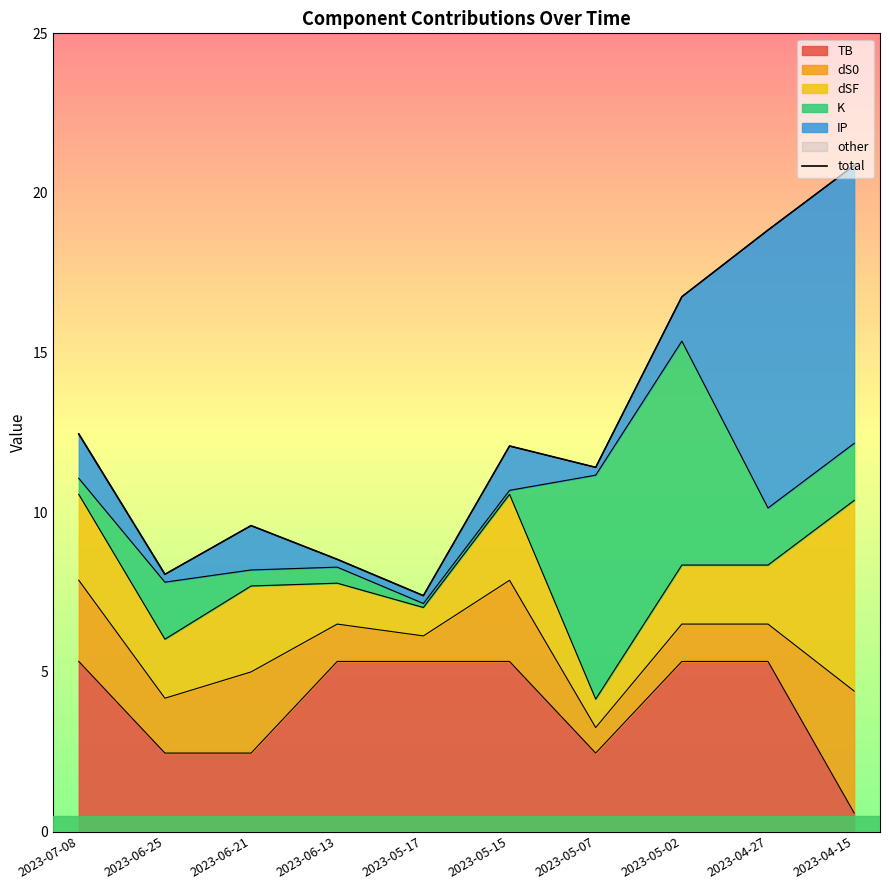

The value at 2023-07-08 is 12.5. True or false?

True